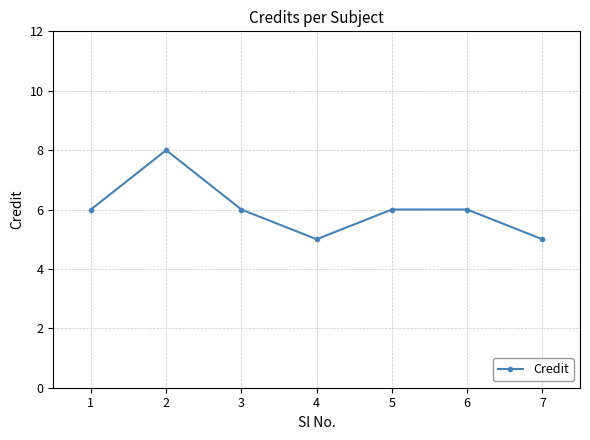

What is the sum of the values at 1 and 3?

12